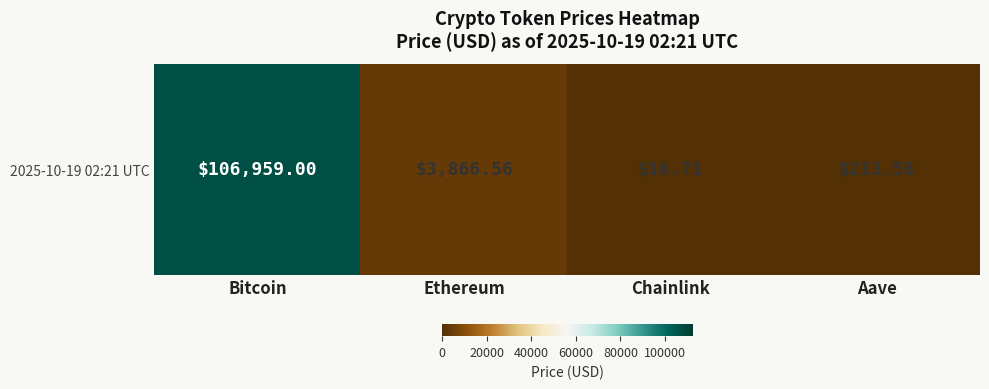

The value at Aave is 109.7. True or false?

False